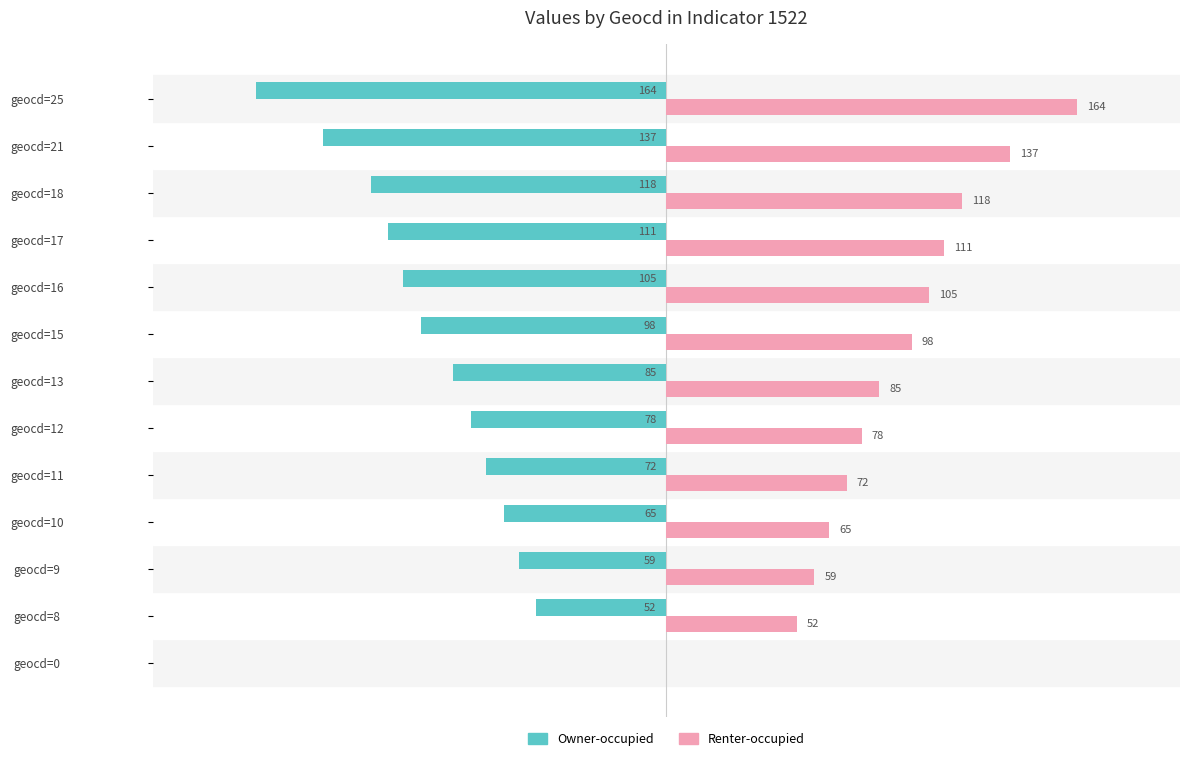

Which category has the highest value in the Renter-occupied series?

geocd=25